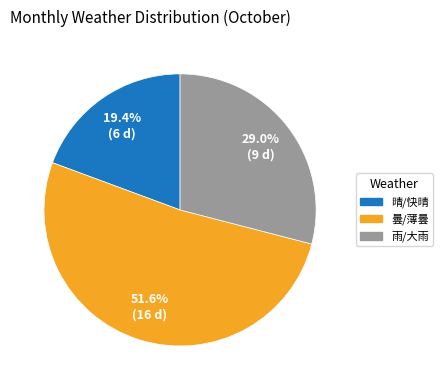

The 晴/快晴 slice represents 48% of the pie. True or false?

False